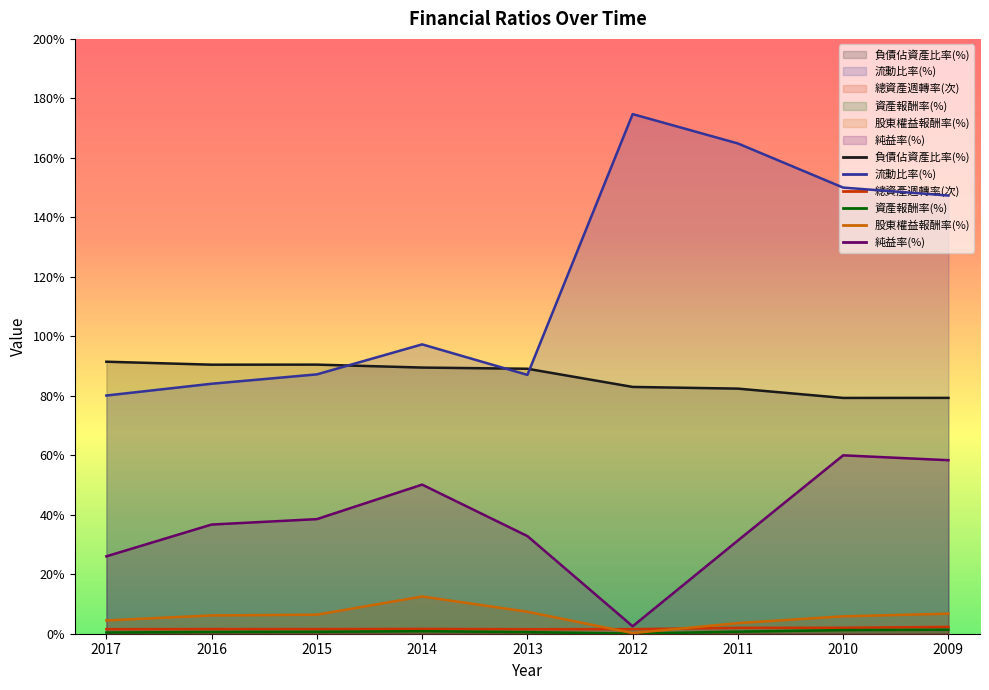

Does the chart have visible grid lines?

No